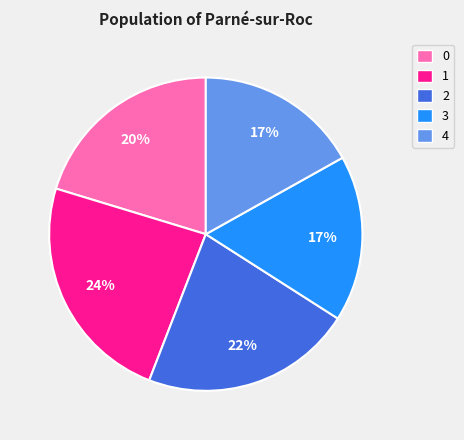

To the nearest percent, what is the difference between the largest and smallest slice percentages?

7%